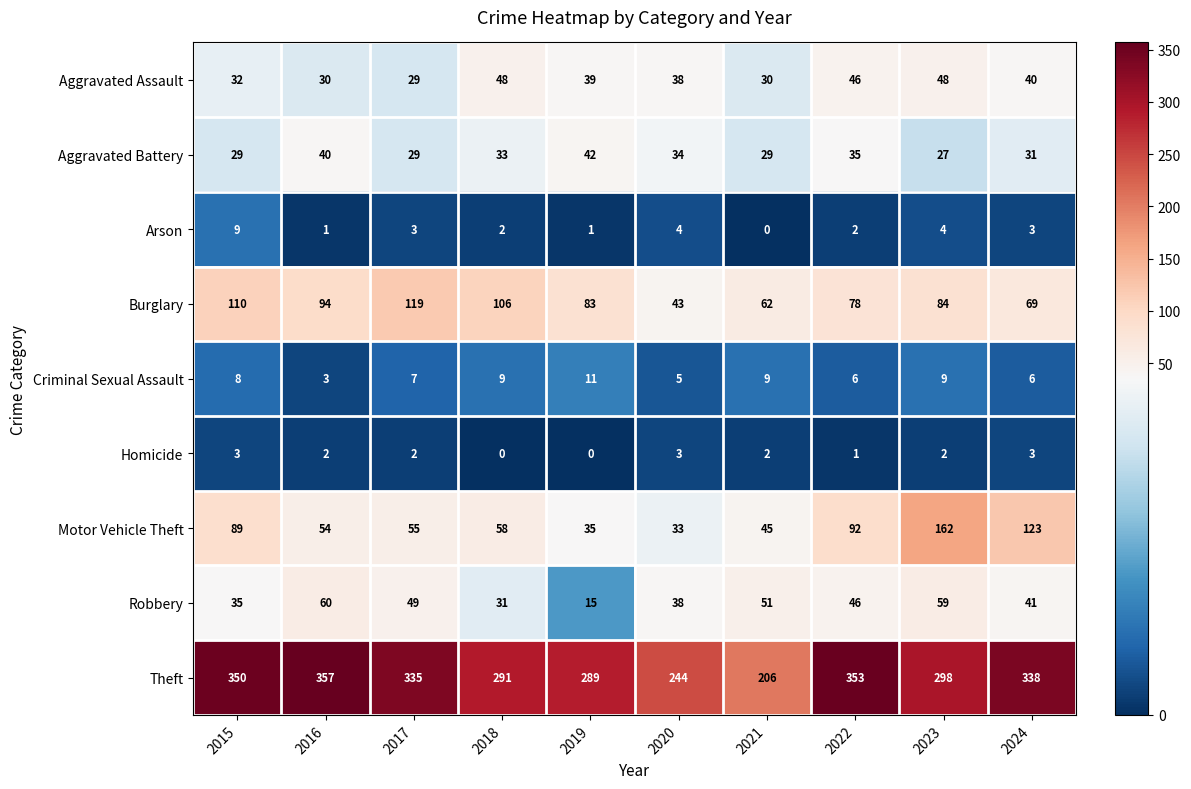

At 2019, list the series in order from smallest to largest.

Homicide, Arson, Criminal Sexual Assault, Robbery, Motor Vehicle Theft, Aggravated Assault, Aggravated Battery, Burglary, Theft